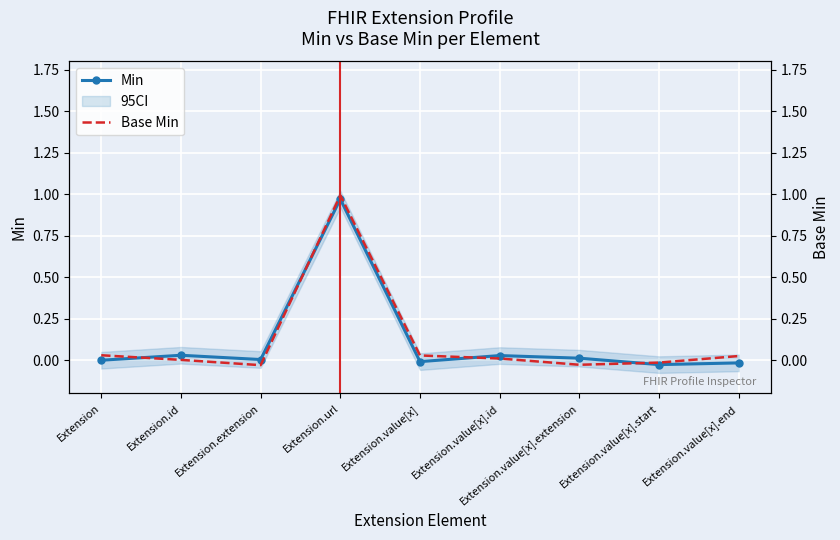

At which category does Base Min reach its first local valley?

Extension.extension